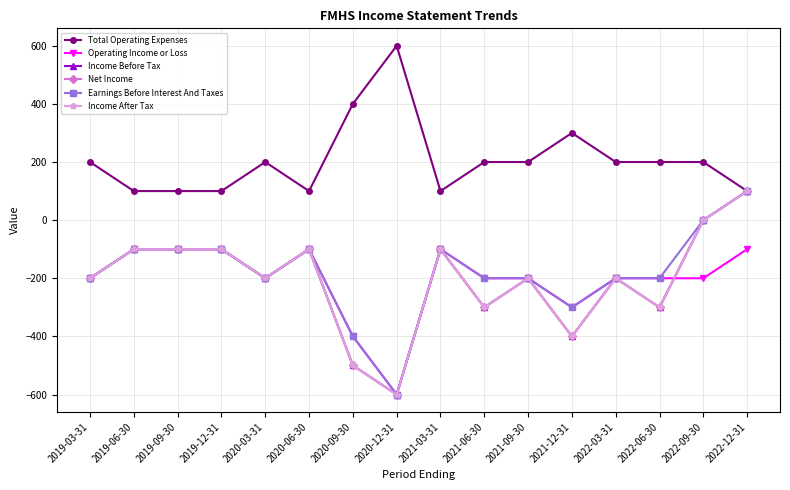

Which has a higher value, 2019-09-30 or 2020-12-31?

2020-12-31